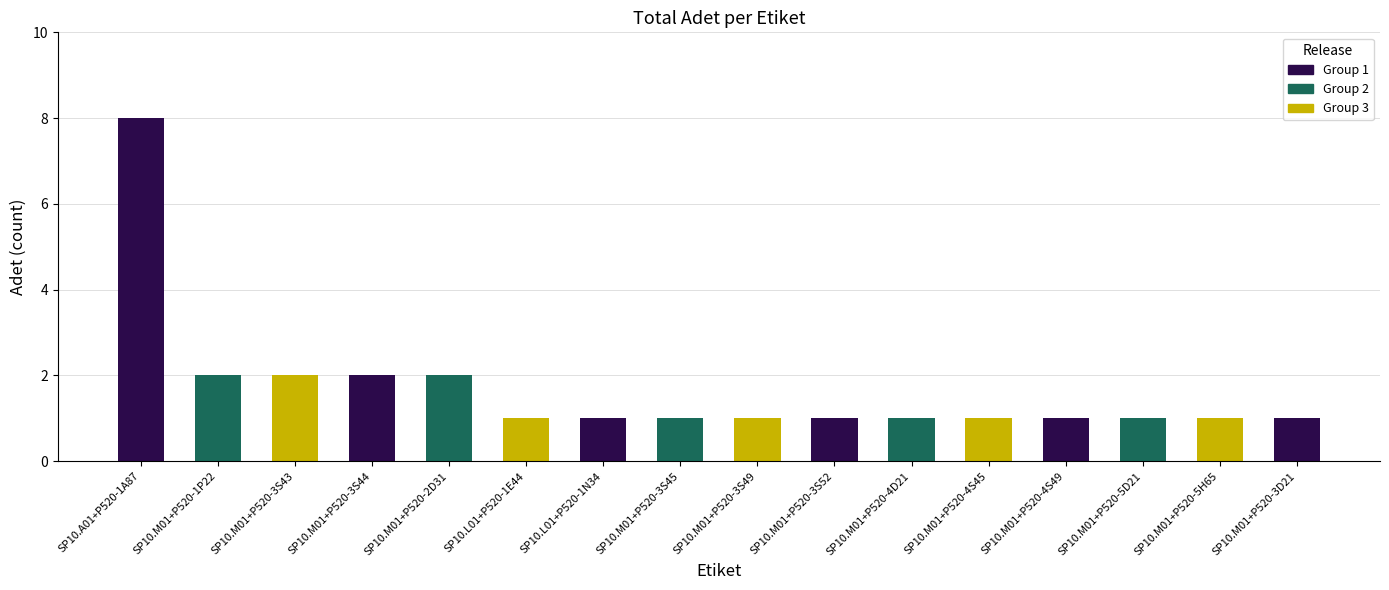

Approximately how many times larger is the value at SP10.M01+P520-3D21 compared to SP10.M01+P520-3S45?

1.0